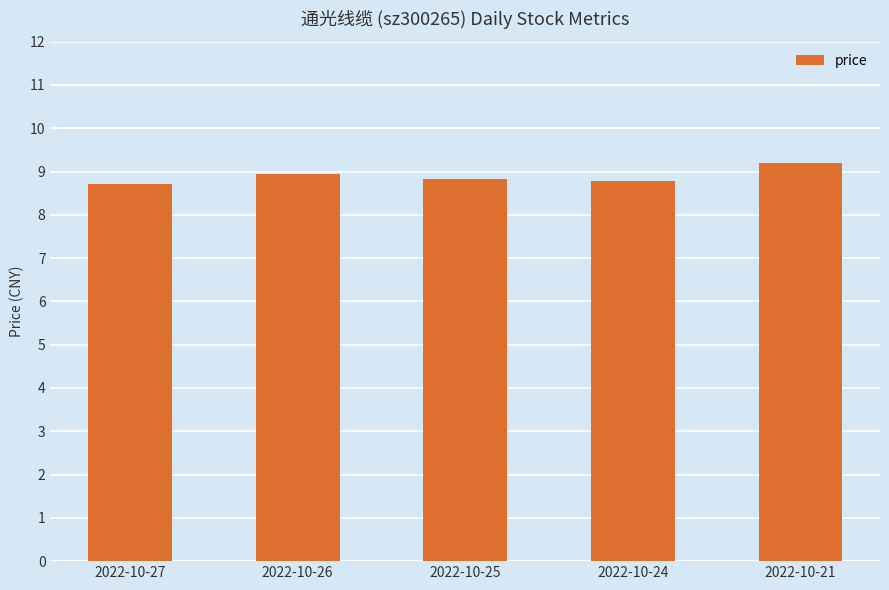

What is the change in value from 2022-10-24 to 2022-10-21?

+0.4